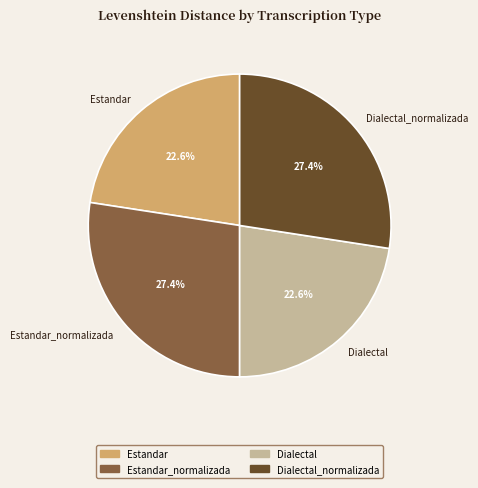

What percentage is the Dialectal_normalizada slice, to the nearest percent?

27%